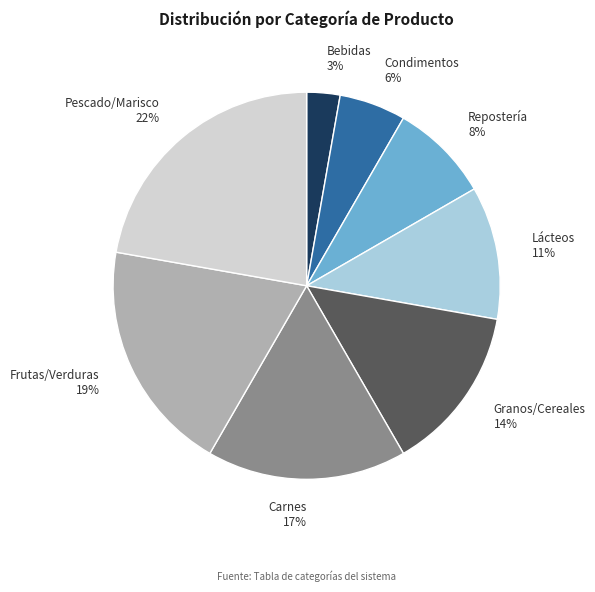

The Pescado/Marisco slice represents 28% of the pie. True or false?

False